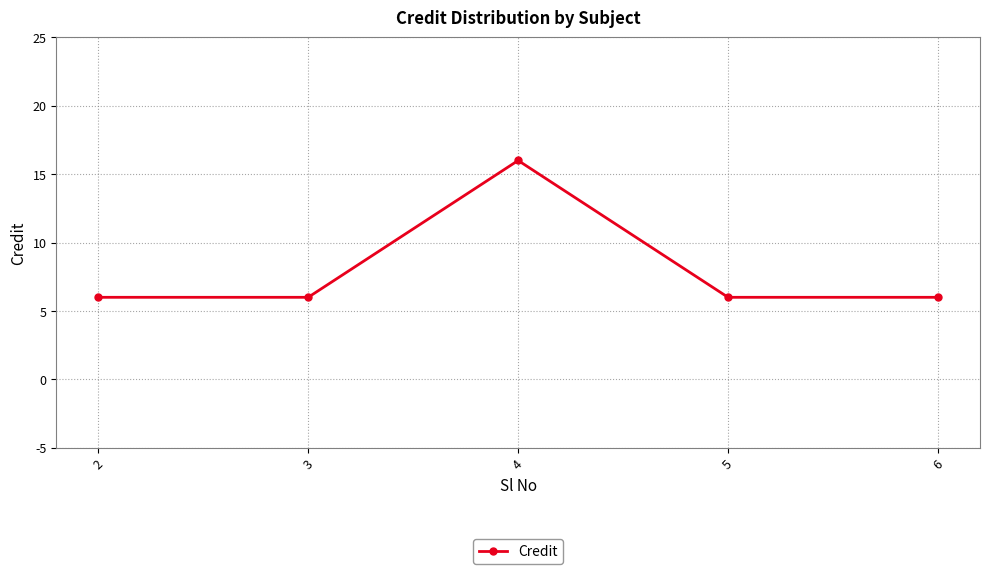

What is the greatest value displayed?

16